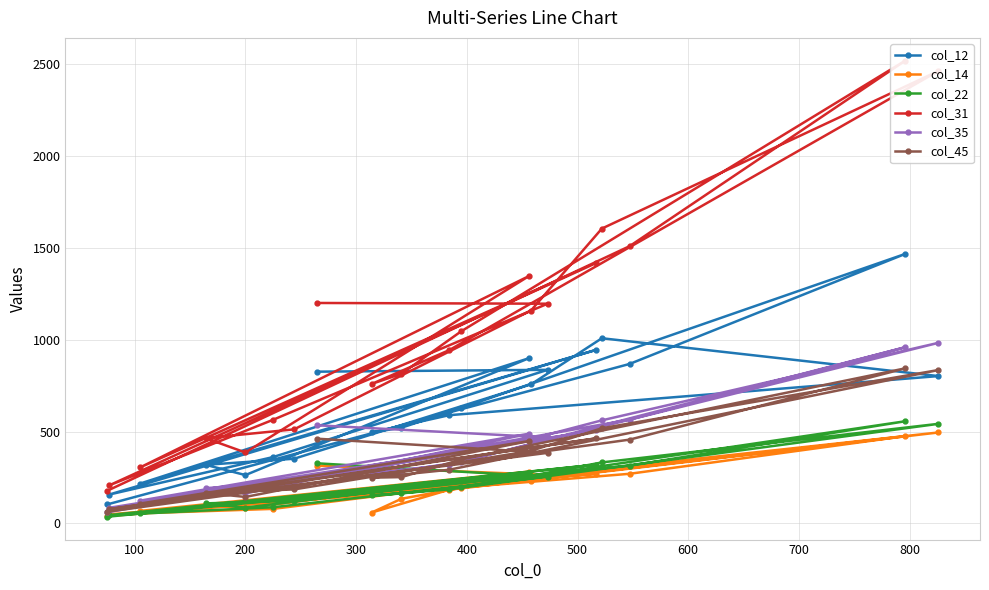

How many categories are shown in the chart?

20